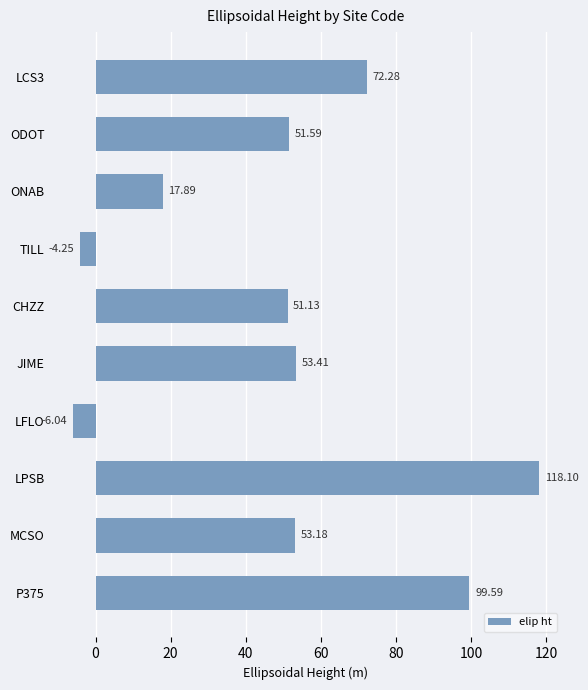

At which label is the value closest to 56?

JIME